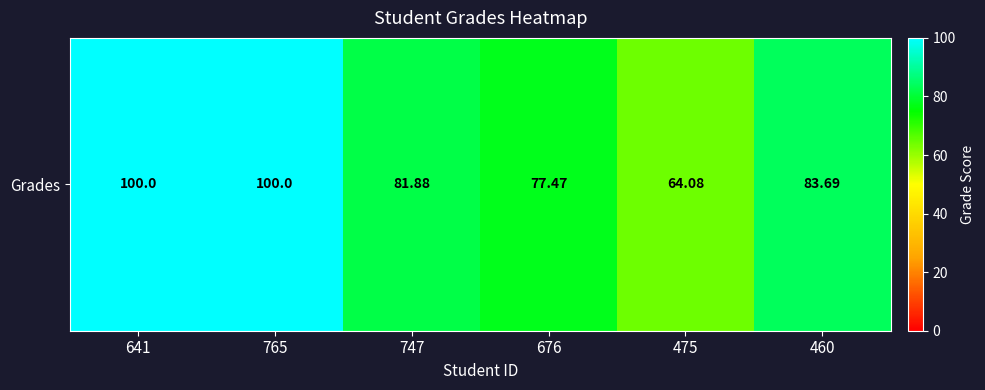

What is the difference between the maximum and minimum values?

35.9